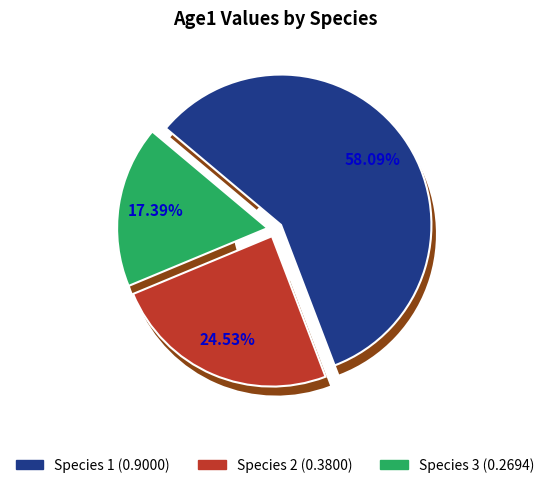

To the nearest percent, what is the combined percentage of Species 1 and Species 3?

75%